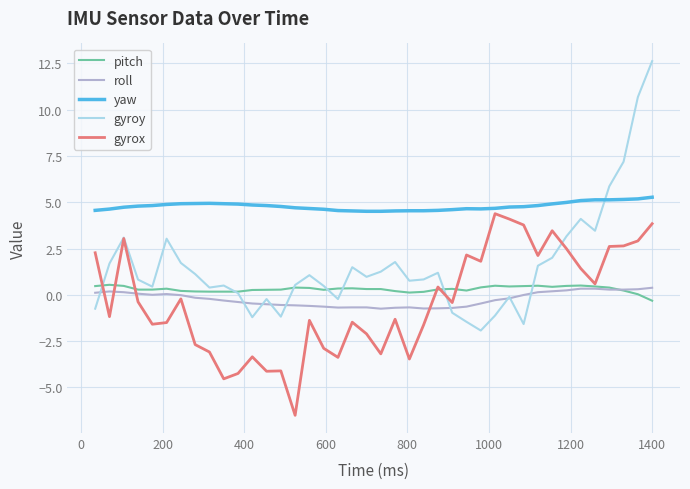

Which series has the largest total across all categories?

yaw